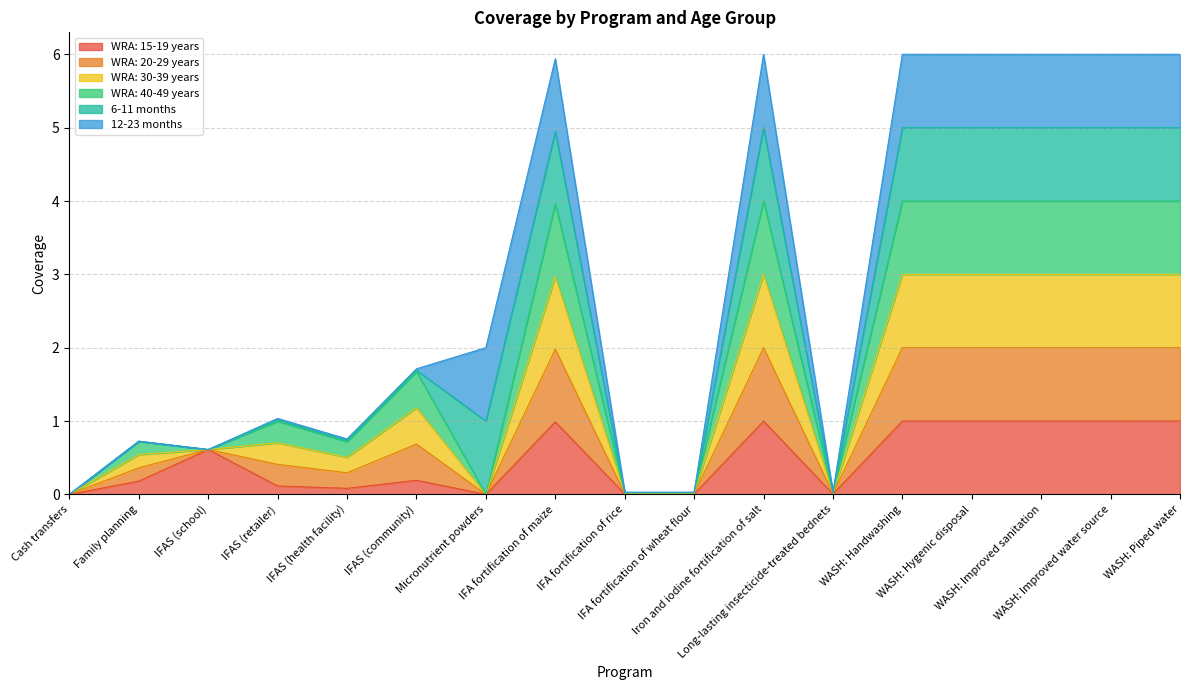

At which label does WRA: 40-49 years first exceed 1?

IFAS (retailer)